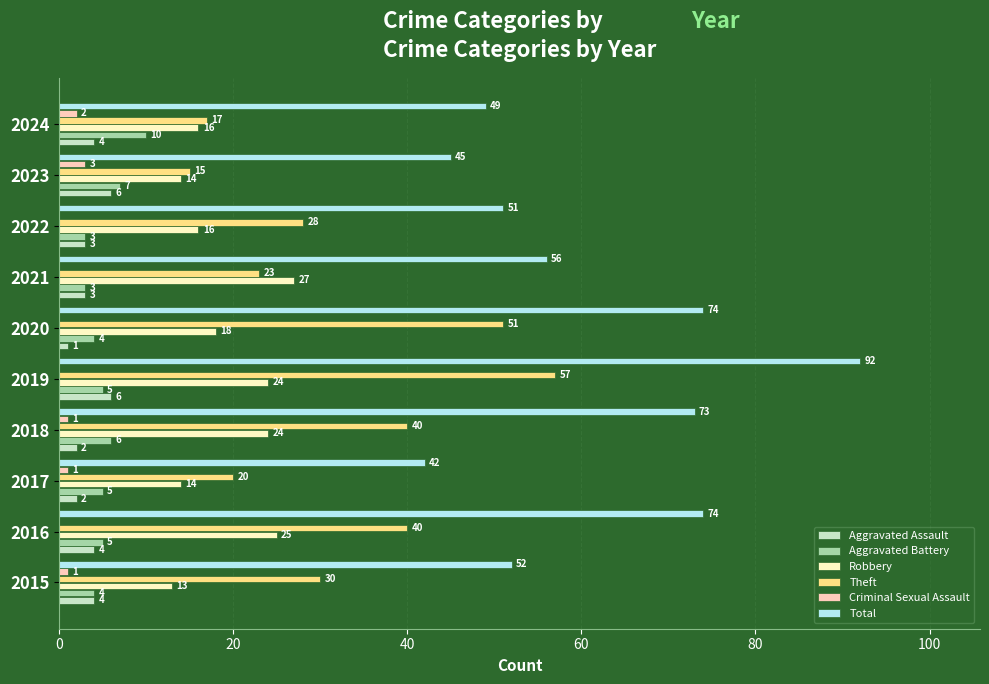

The value of Total at 2024 is 49. True or false?

True